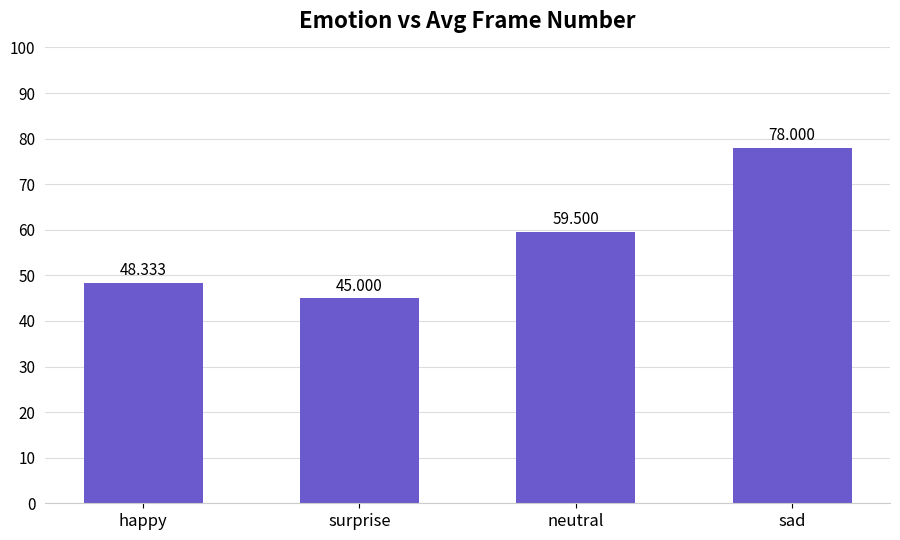

The chart shows a value of 80.0 at happy. True or false?

False